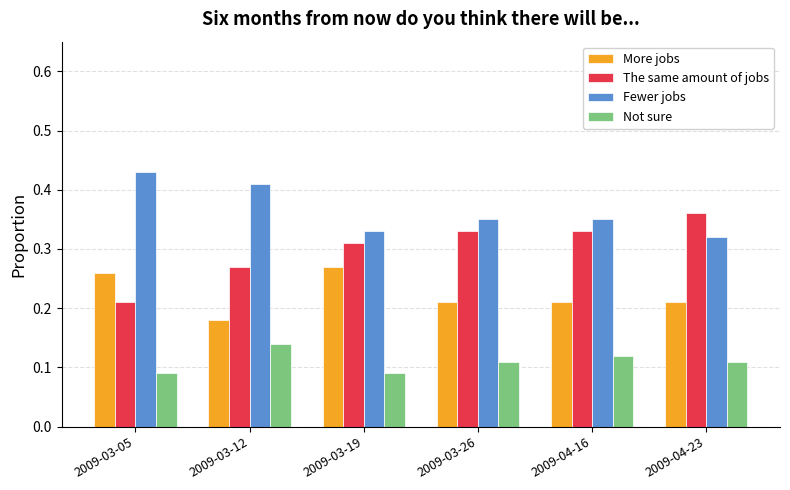

What is the label of the 4th bar from the left?

2009-03-26